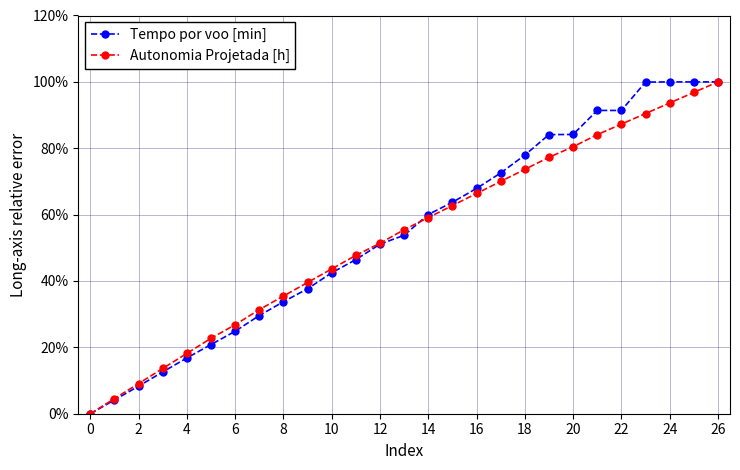

Does the chart have visible grid lines?

Yes